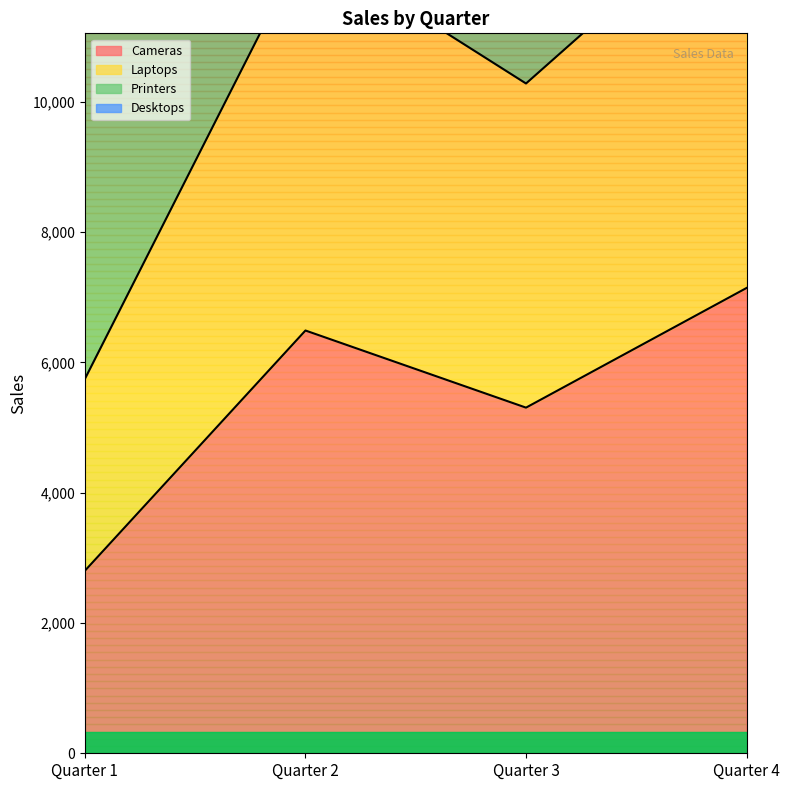

At which label does Cameras reach its minimum?

Quarter 1